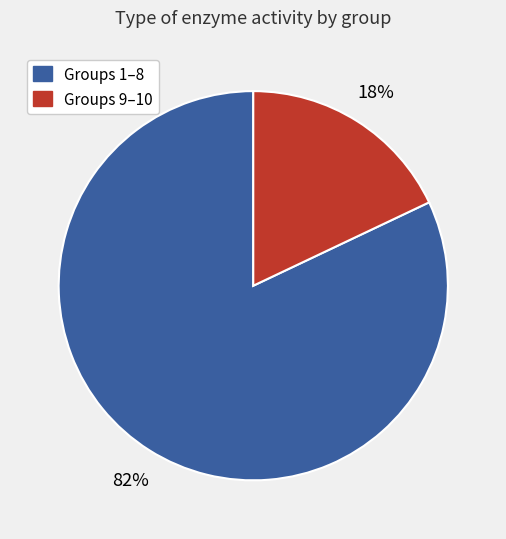

How many slices are in this pie chart?

2